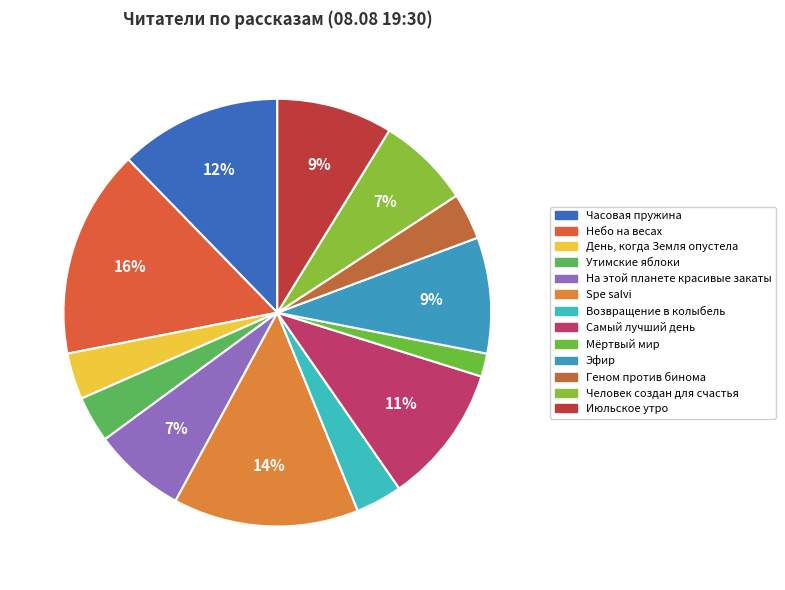

To the nearest percent, what percentage of the pie is Эфир?

9%